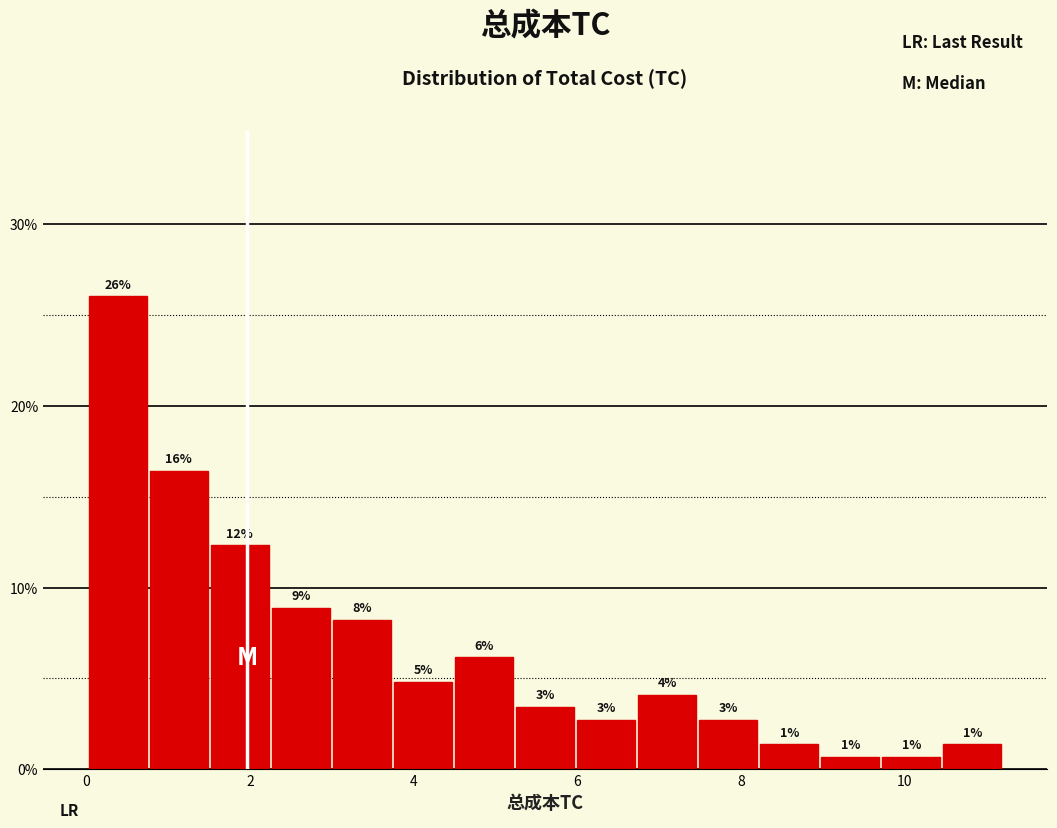

Read against the x-axis, roughly where is the centre of the tallest bar?

0.4